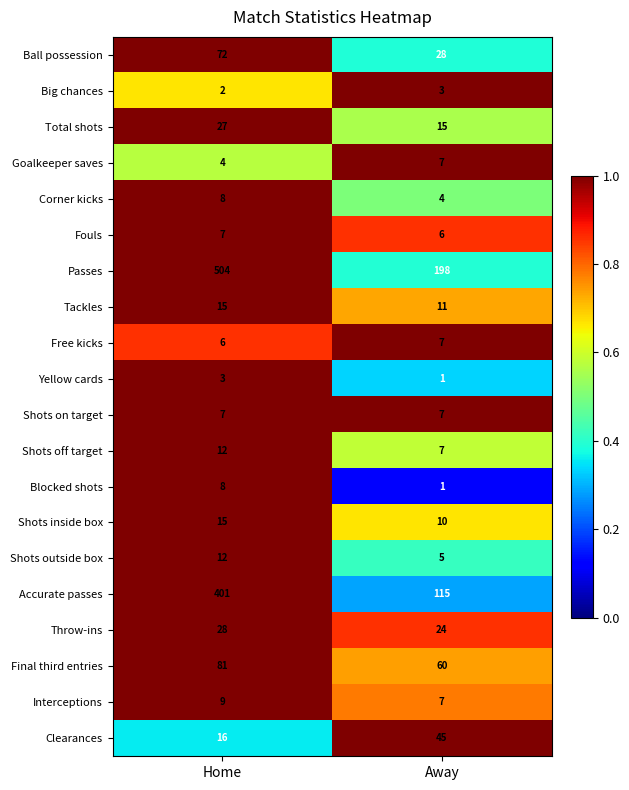

What is the sum of all Shots off target values?

19